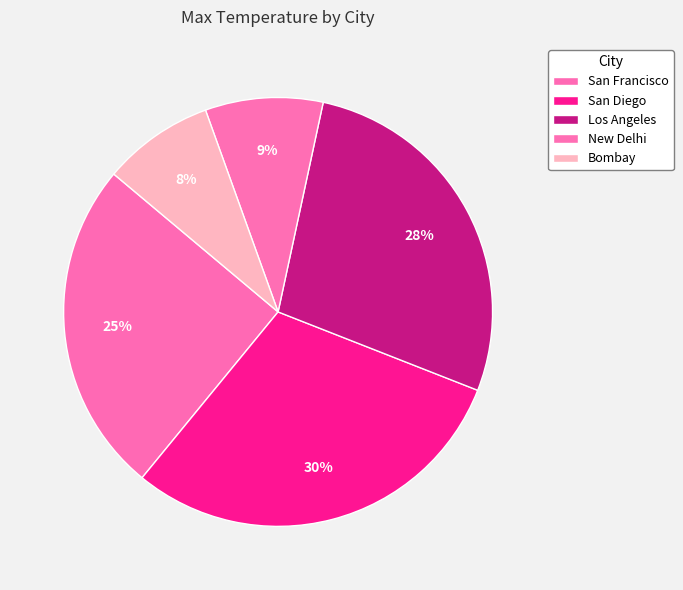

The Bombay slice represents 8% of the pie. True or false?

True